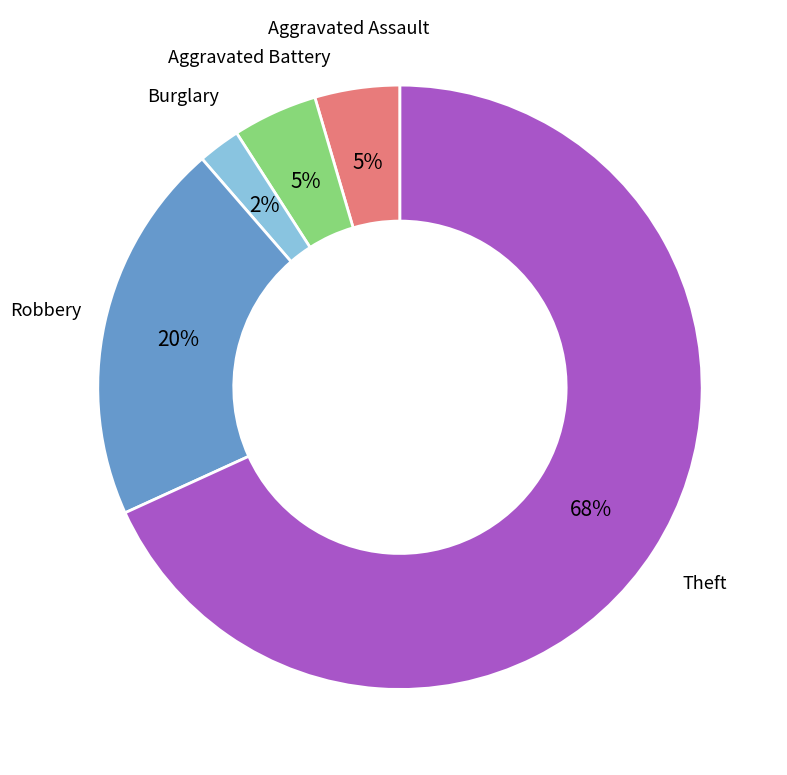

To the nearest percent, what is the average slice percentage?

20%